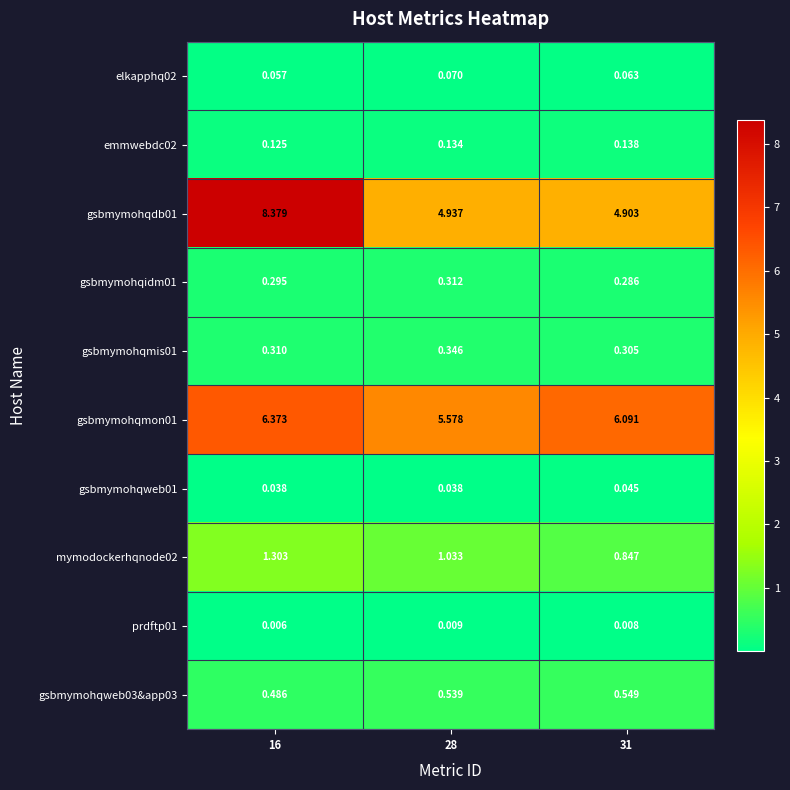

Is the value of gsbmymohqweb03&app03 at 16 greater than the value of gsbmymohqmon01 at 31?

No